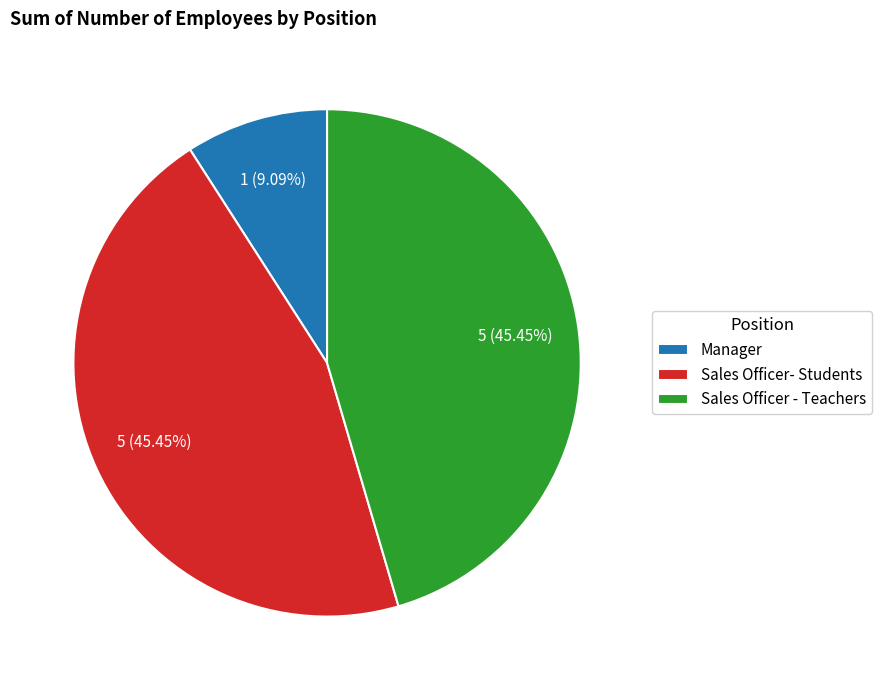

Combined, what portion of the pie is Manager and Sales Officer - Teachers?

54.5%